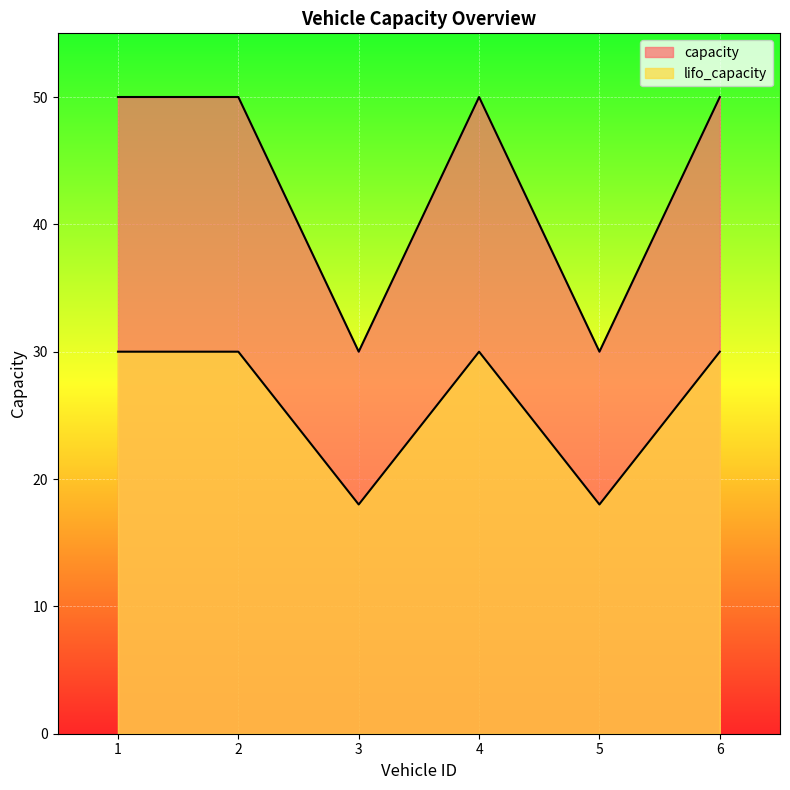

Reading right to left, list all the values displayed in this chart.

capacity: 50	30	50	30	50	50
lifo_capacity: 30	18	30	18	30	30